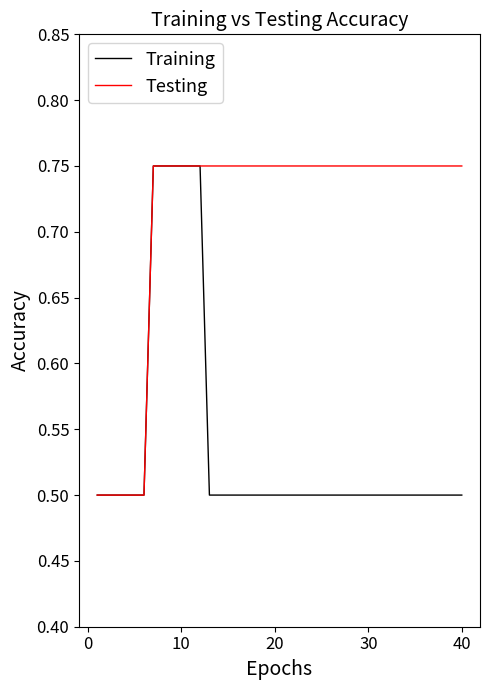

What is the minimum value shown in the chart?

0.5